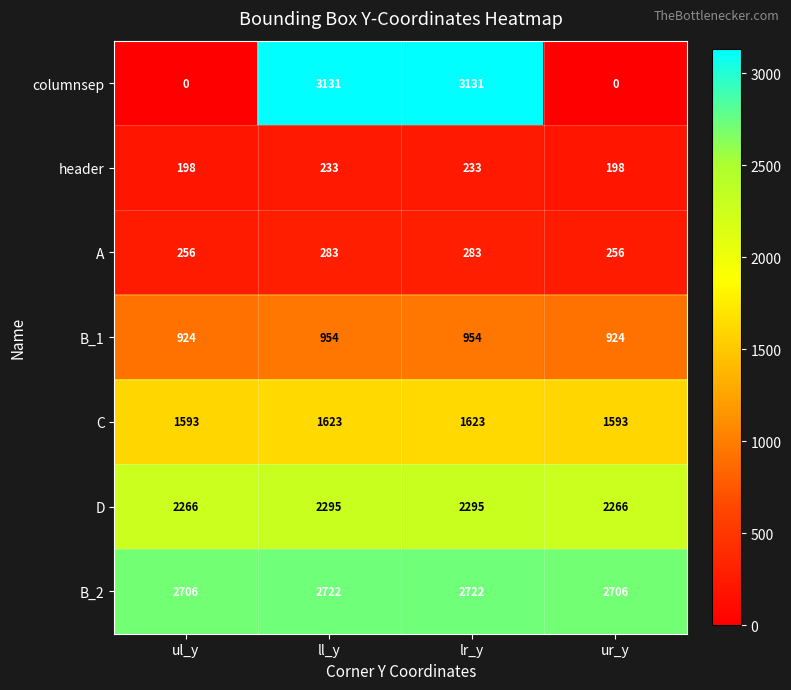

What is the maximum value shown in the chart?

3131